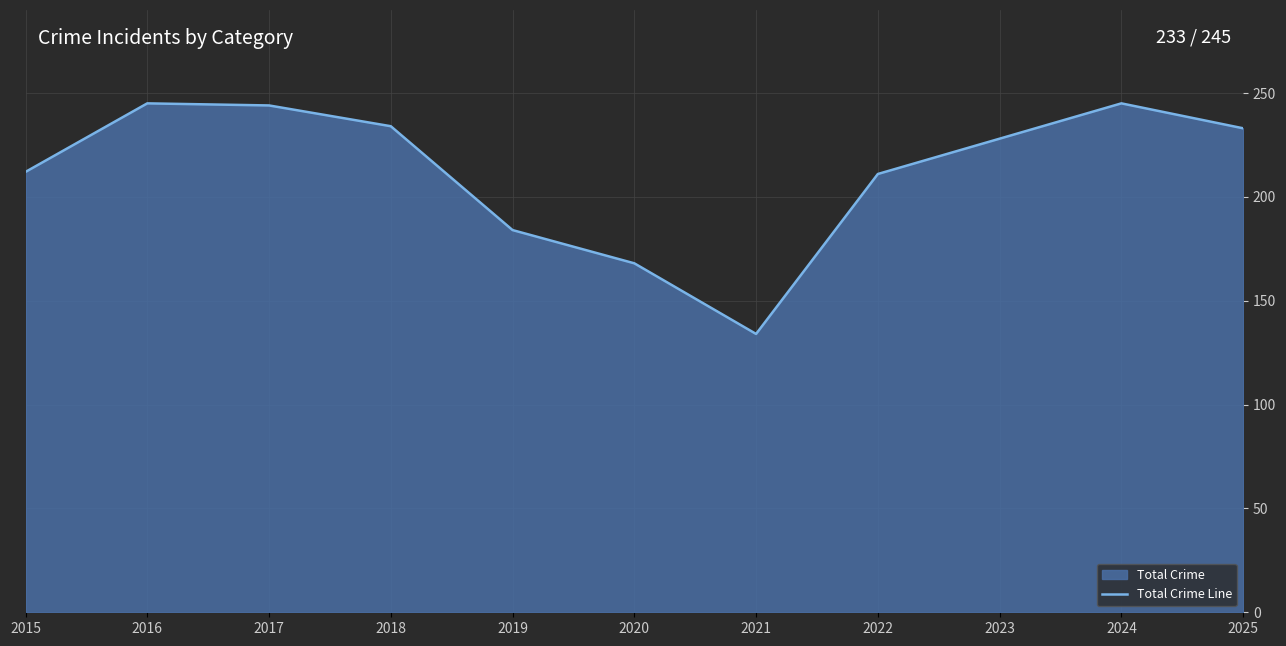

At which category does the data reach its first local valley?

2021